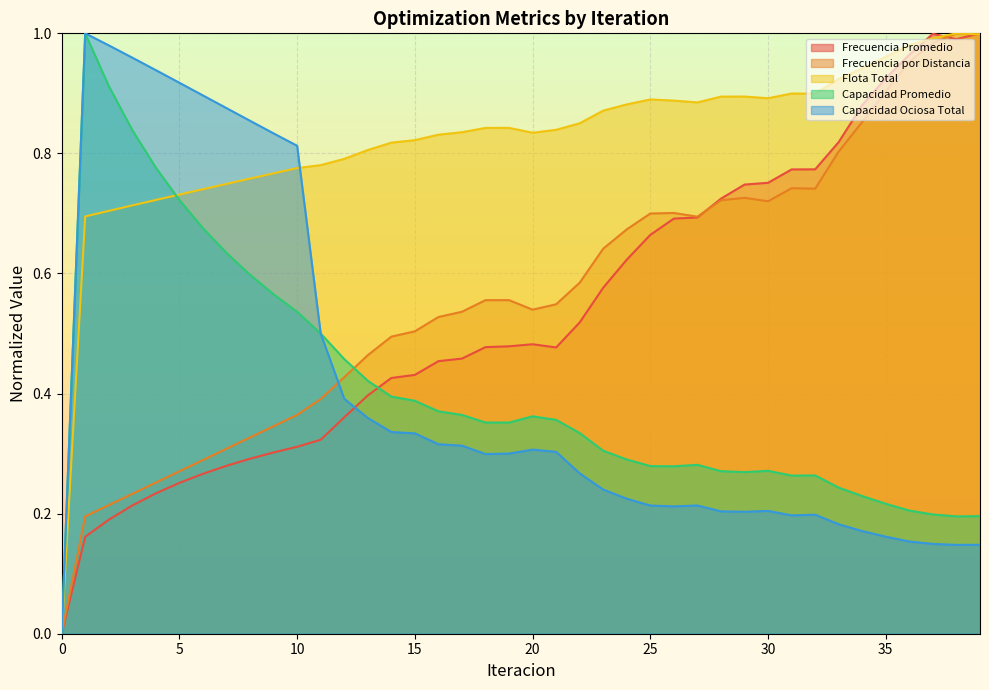

Reading left to right, what are all the values shown in this chart?

Frecuencia Promedio: 0=0.0	1=0.2	2=0.2	3=0.2	4=0.2	5=0.3	6=0.3	7=0.3	8=0.3	9=0.3	10=0.3	11=0.3	12=0.4	13=0.4	14=0.4	15=0.4	16=0.5	17=0.5	18=0.5	19=0.5	20=0.5	21=0.5	22=0.5	23=0.6	24=0.6	25=0.7	26=0.7	27=0.7	28=0.7	29=0.7	30=0.8	31=0.8	32=0.8	33=0.8	34=0.9	35=0.9	36=1.0	37=1.0	38=1.0	39=1.0
Frecuencia por Distancia: 0=0.0	1=0.2	2=0.2	3=0.2	4=0.3	5=0.3	6=0.3	7=0.3	8=0.3	9=0.3	10=0.4	11=0.4	12=0.4	13=0.5	14=0.5	15=0.5	16=0.5	17=0.5	18=0.6	19=0.6	20=0.5	21=0.5	22=0.6	23=0.6	24=0.7	25=0.7	26=0.7	27=0.7	28=0.7	29=0.7	30=0.7	31=0.7	32=0.7	33=0.8	34=0.9	35=0.9	36=1.0	37=1.0	38=1.0	39=1.0
Flota Total: 0=0.0	1=0.7	2=0.7	3=0.7	4=0.7	5=0.7	6=0.7	7=0.7	8=0.8	9=0.8	10=0.8	11=0.8	12=0.8	13=0.8	14=0.8	15=0.8	16=0.8	17=0.8	18=0.8	19=0.8	20=0.8	21=0.8	22=0.9	23=0.9	24=0.9	25=0.9	26=0.9	27=0.9	28=0.9	29=0.9	30=0.9	31=0.9	32=0.9	33=0.9	34=0.9	35=1.0	36=1.0	37=1.0	38=1.0	39=1.0
Capacidad Promedio: 0=0.0	1=1.0	2=0.9	3=0.8	4=0.8	5=0.7	6=0.7	7=0.6	8=0.6	9=0.6	10=0.5	11=0.5	12=0.5	13=0.4	14=0.4	15=0.4	16=0.4	17=0.4	18=0.4	19=0.4	20=0.4	21=0.4	22=0.3	23=0.3	24=0.3	25=0.3	26=0.3	27=0.3	28=0.3	29=0.3	30=0.3	31=0.3	32=0.3	33=0.2	34=0.2	35=0.2	36=0.2	37=0.2	38=0.2	39=0.2
Capacidad Ociosa Total: 0=0.0	1=1.0	2=1.0	3=1.0	4=0.9	5=0.9	6=0.9	7=0.9	8=0.9	9=0.8	10=0.8	11=0.5	12=0.4	13=0.4	14=0.3	15=0.3	16=0.3	17=0.3	18=0.3	19=0.3	20=0.3	21=0.3	22=0.3	23=0.2	24=0.2	25=0.2	26=0.2	27=0.2	28=0.2	29=0.2	30=0.2	31=0.2	32=0.2	33=0.2	34=0.2	35=0.2	36=0.2	37=0.1	38=0.1	39=0.1